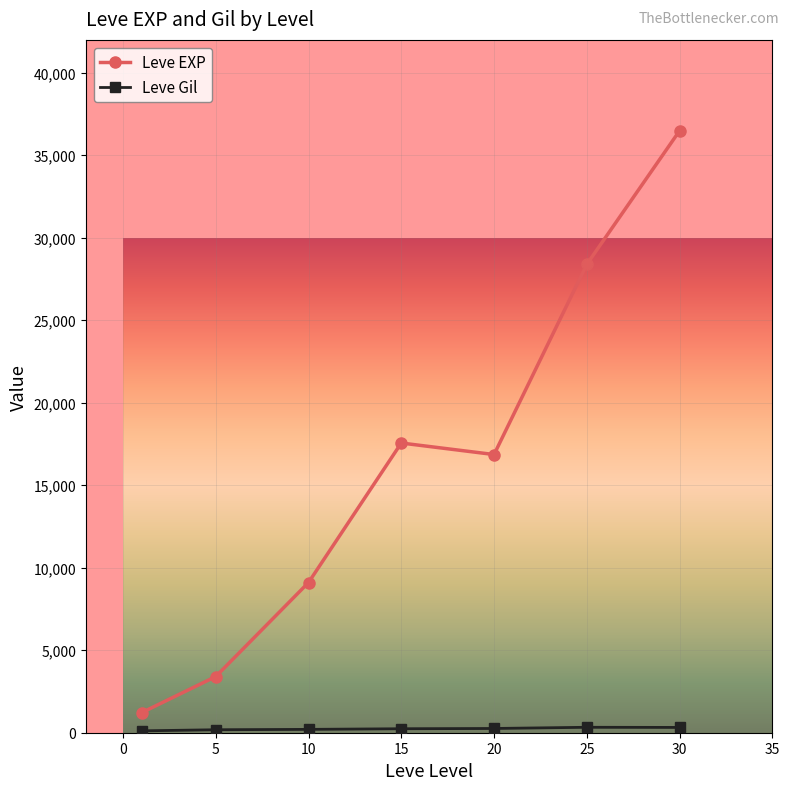

What is the value of the Leve EXP point at the 5th from the left?

16865.0